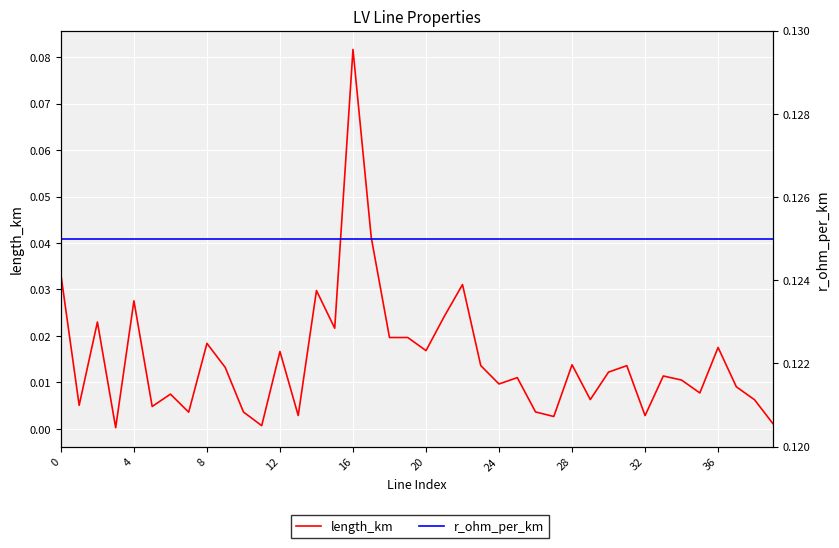

Is the value of length_km at 27 greater than the value of r_ohm_per_km at 19?

No